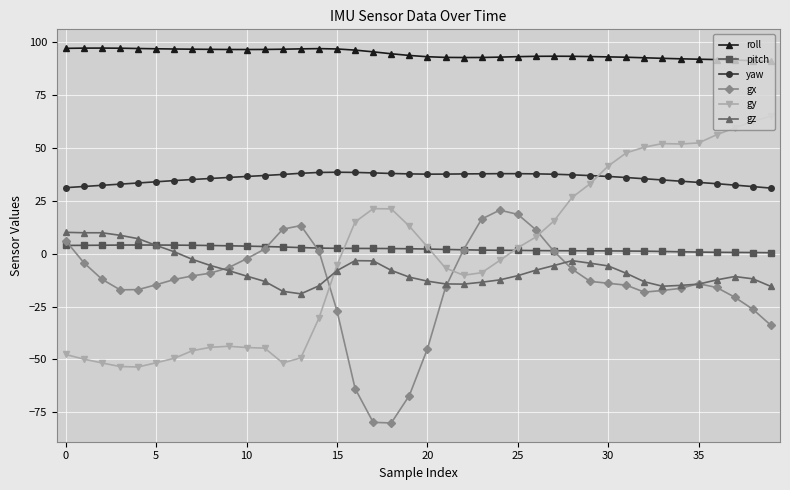

Which series has the largest total across all categories?

roll